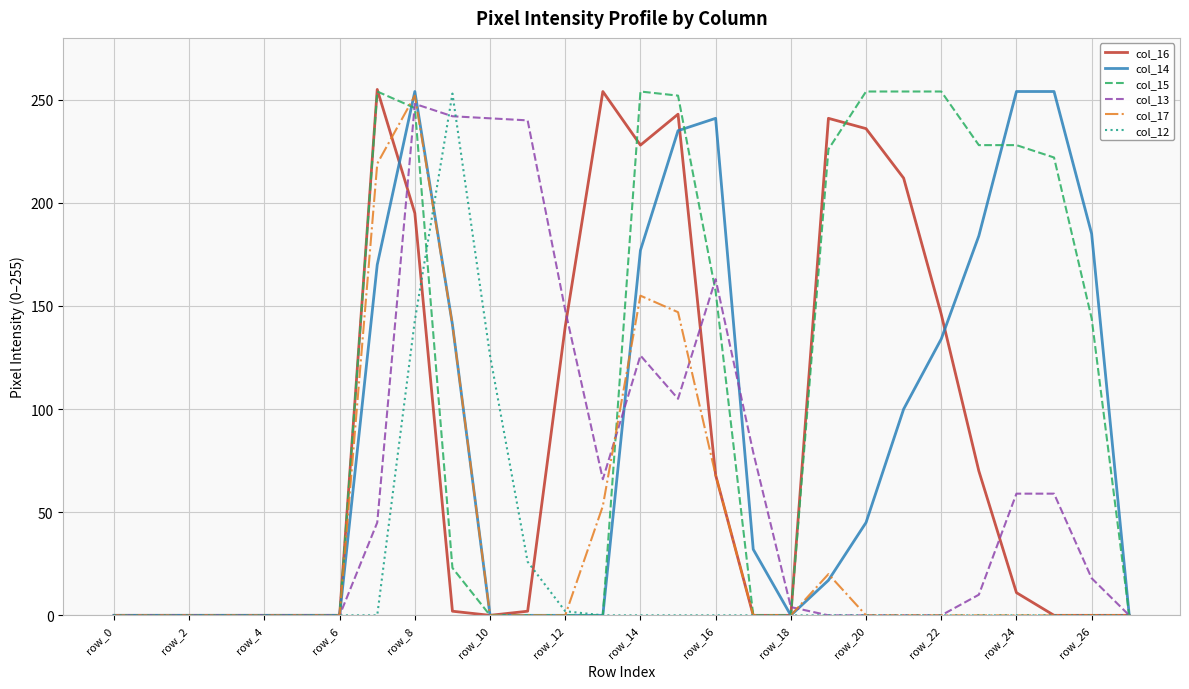

Which series has the largest total across all categories?

col_15